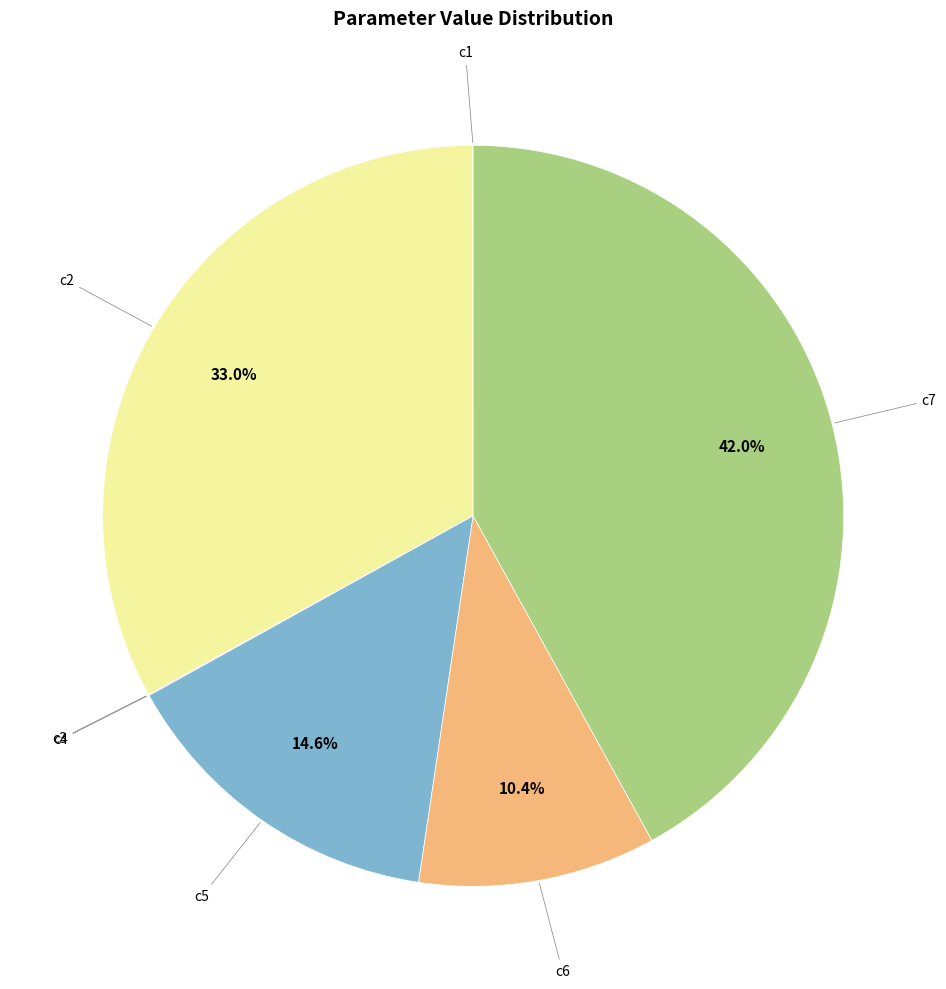

To the nearest percent, what is the average slice percentage?

14%